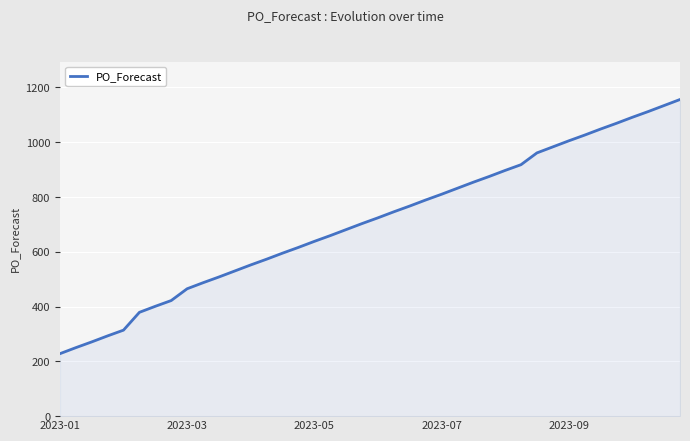

What is the minimum value shown in the chart?

228